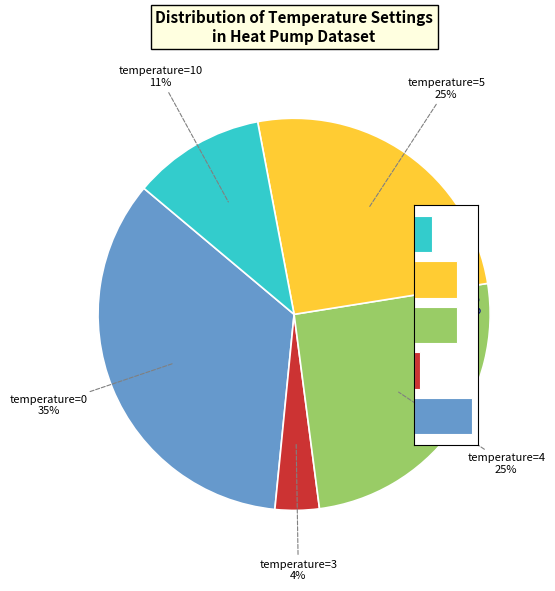

Do 0 and 1 together represent more than half of the pie?

No